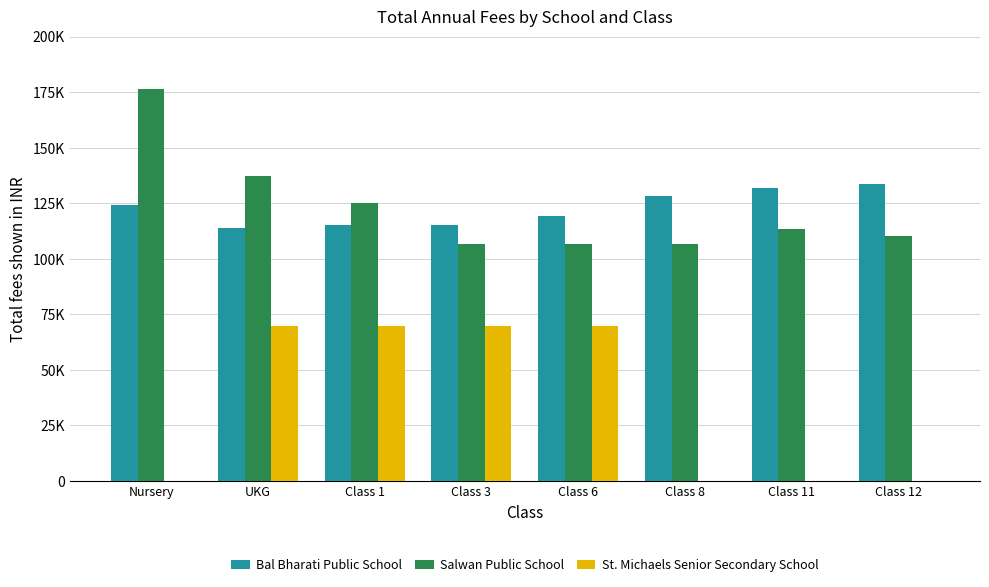

Which series changed the most between Class 3 and Class 11?

St. Michaels Senior Secondary School